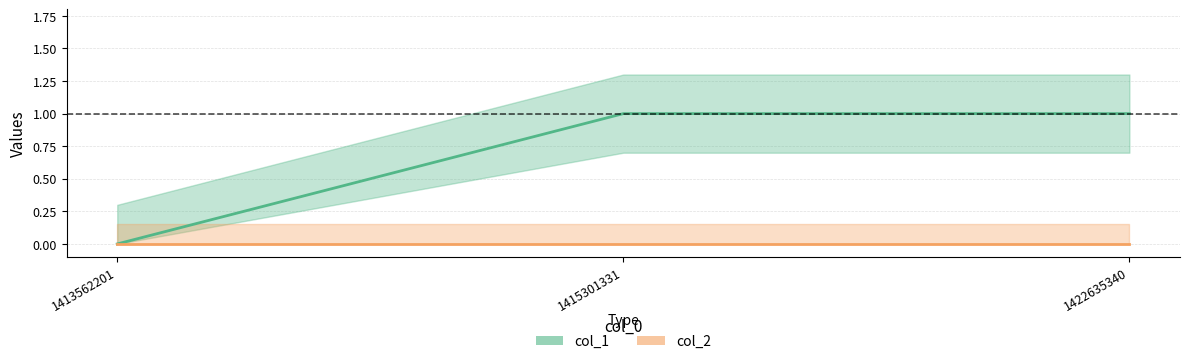

What is the sum of all values?

2